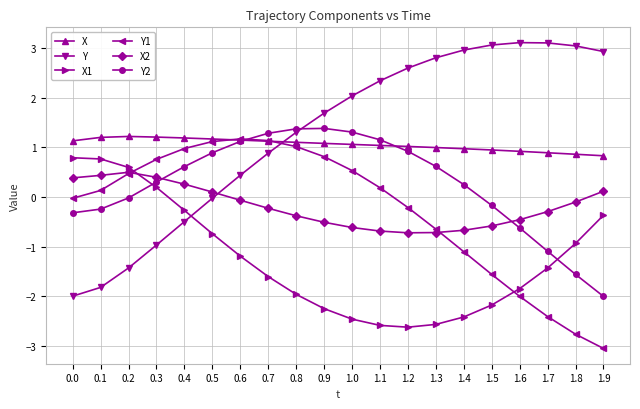

Which series ends up on top after the final intersection of Y2 and Y1?

Y2